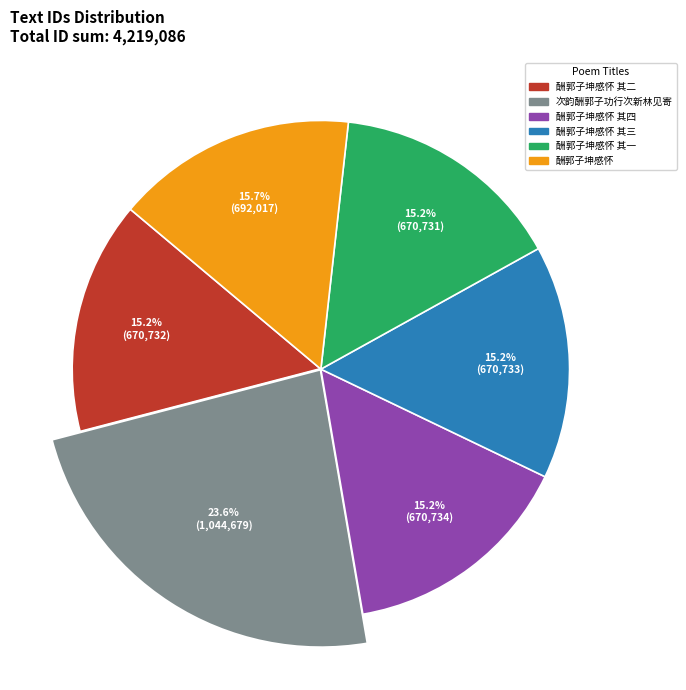

What is the ratio of the value at 酬郭子坤感怀 其一 to the value at 酬郭子坤感怀 其二?

1.0